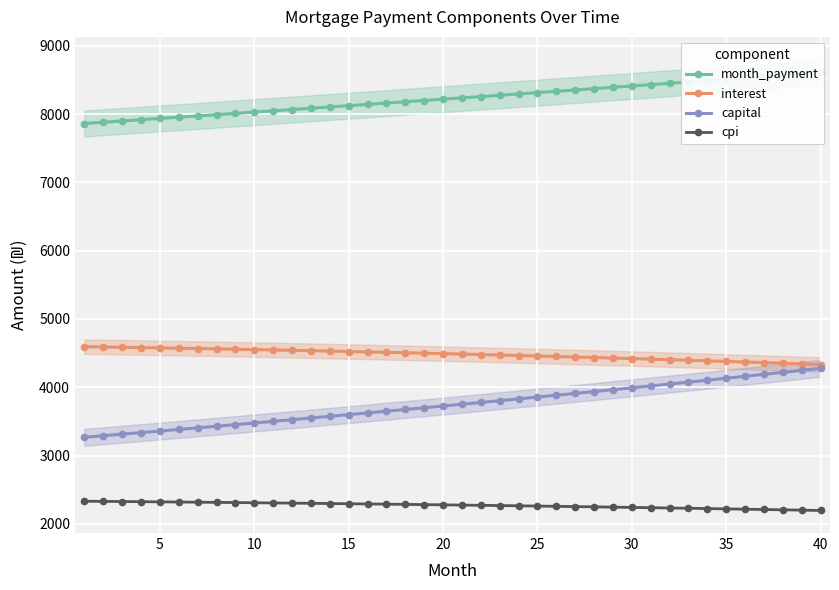

The value of capital at 35 is 4131.7. True or false?

True